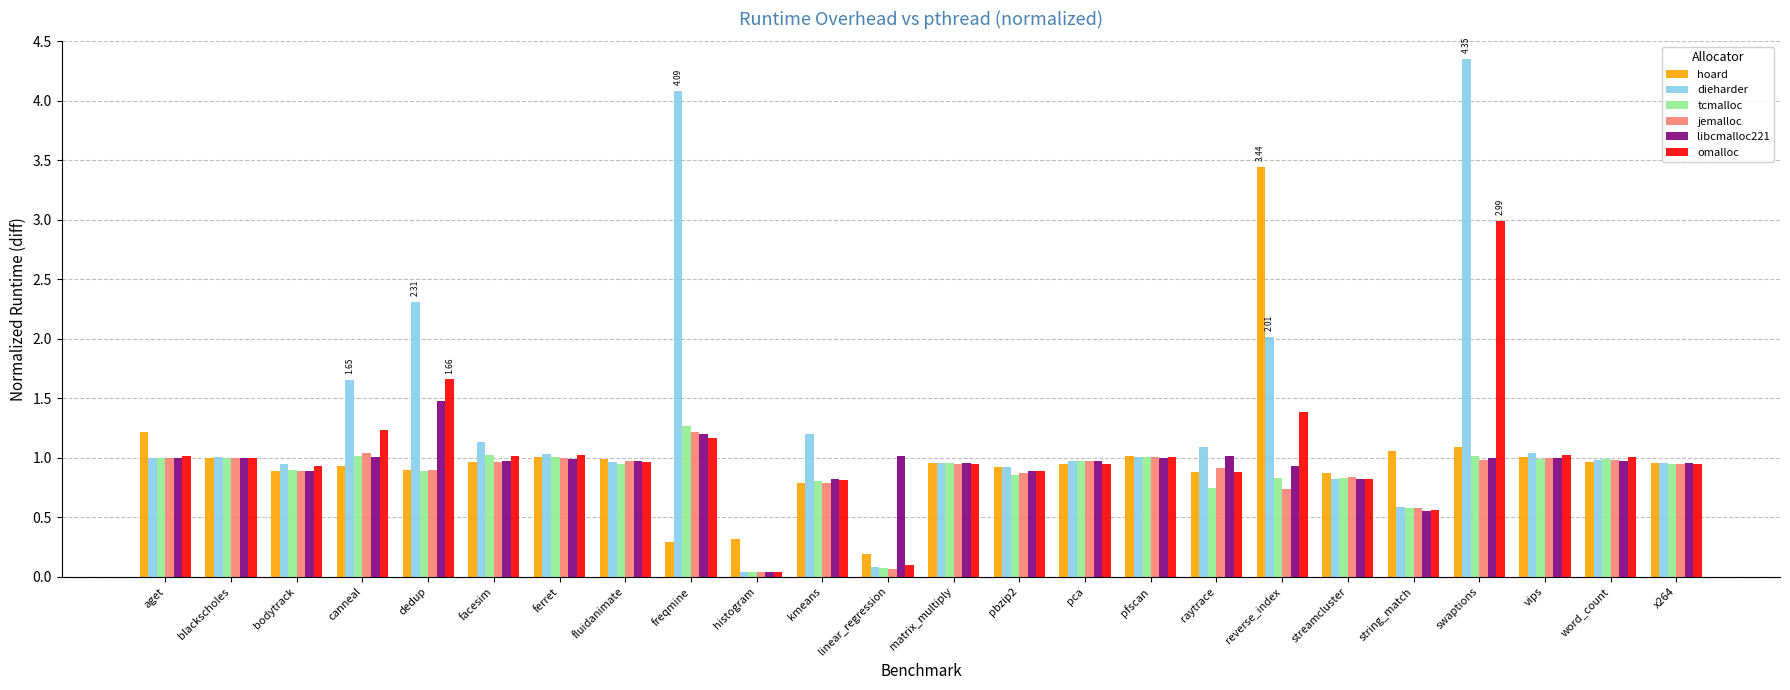

How many bars are there in each group?

6